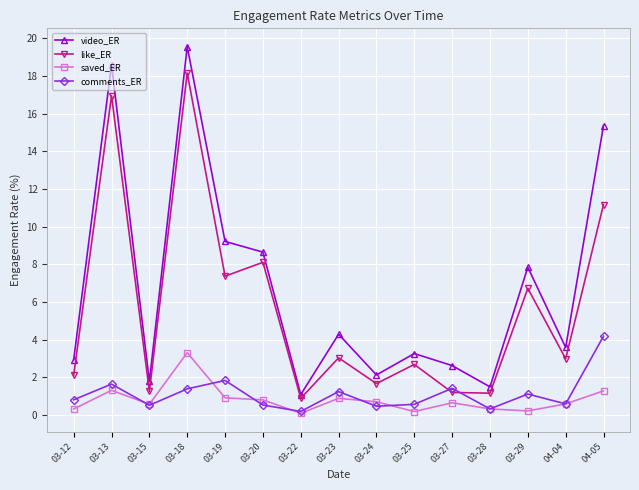

At which category is the sum across all series the highest?

03-18